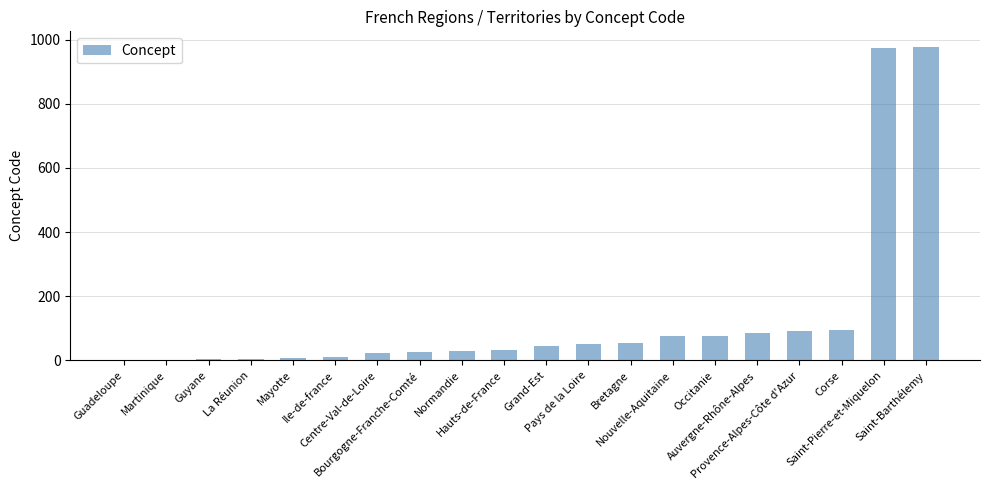

What is the sum of all values?

2661